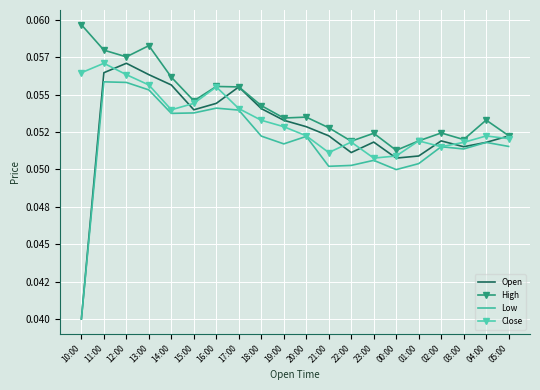

At 23:00, list the series in order from largest to smallest.

High, Open, Close, Low